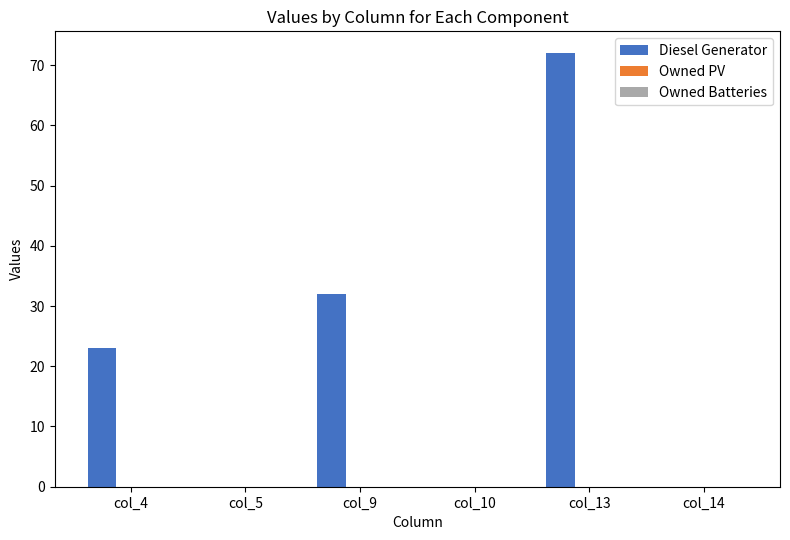

Which has a higher value, col_13 or col_14?

col_13